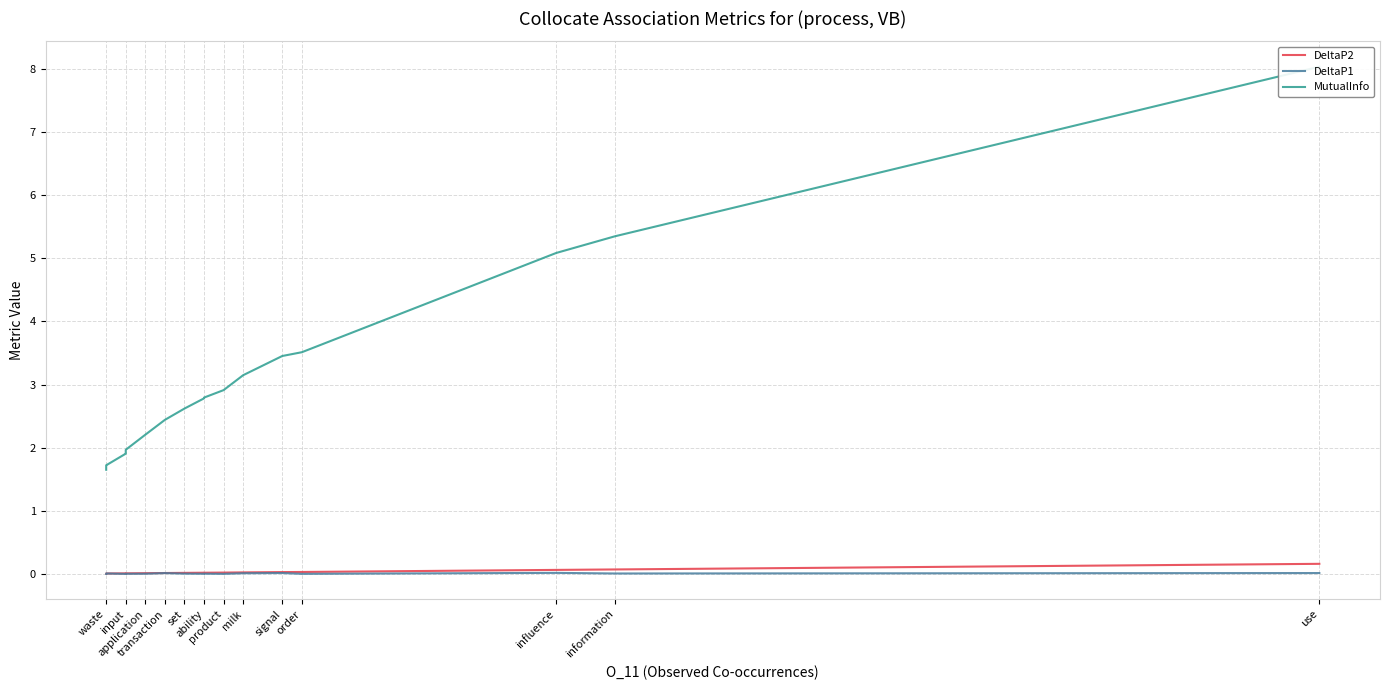

True or false: DeltaP1 has more than 1 interior local peaks.

True